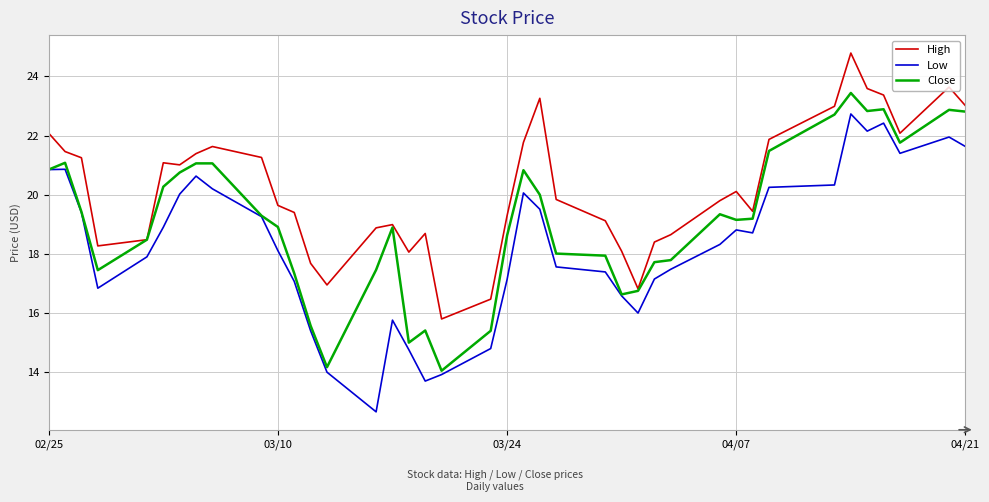

What is the maximum value for Close?

23.4